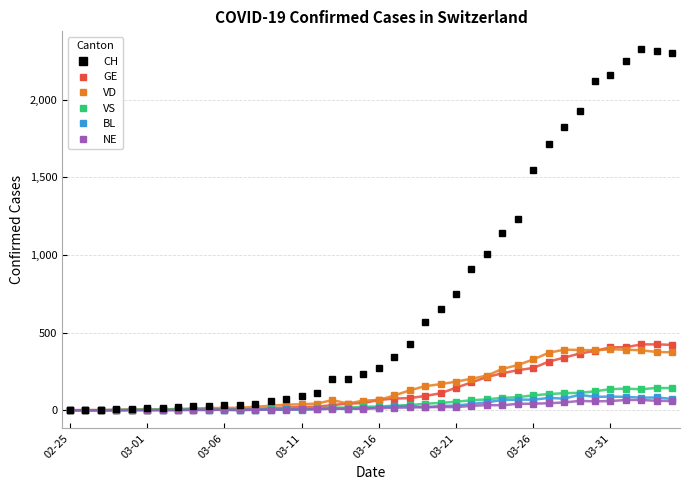

What is the highest value of the VD series?

392